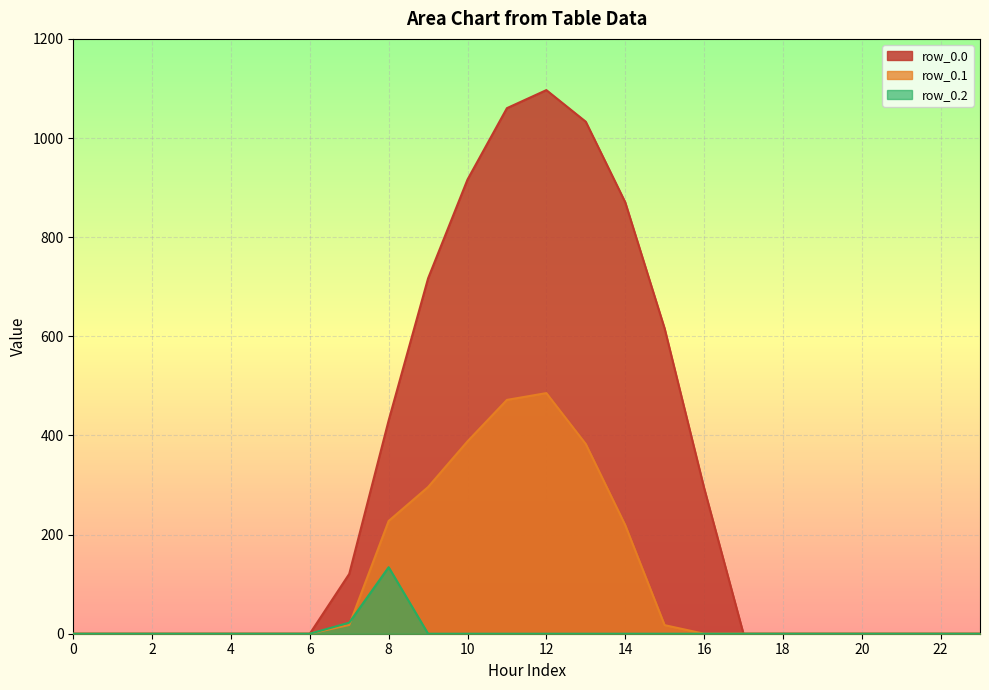

Which series has the largest range (max minus min)?

row_0.0